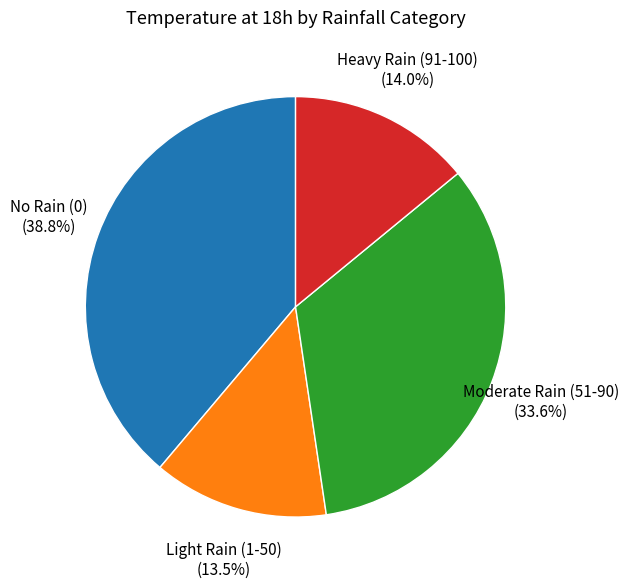

Is there a majority slice in this chart?

No